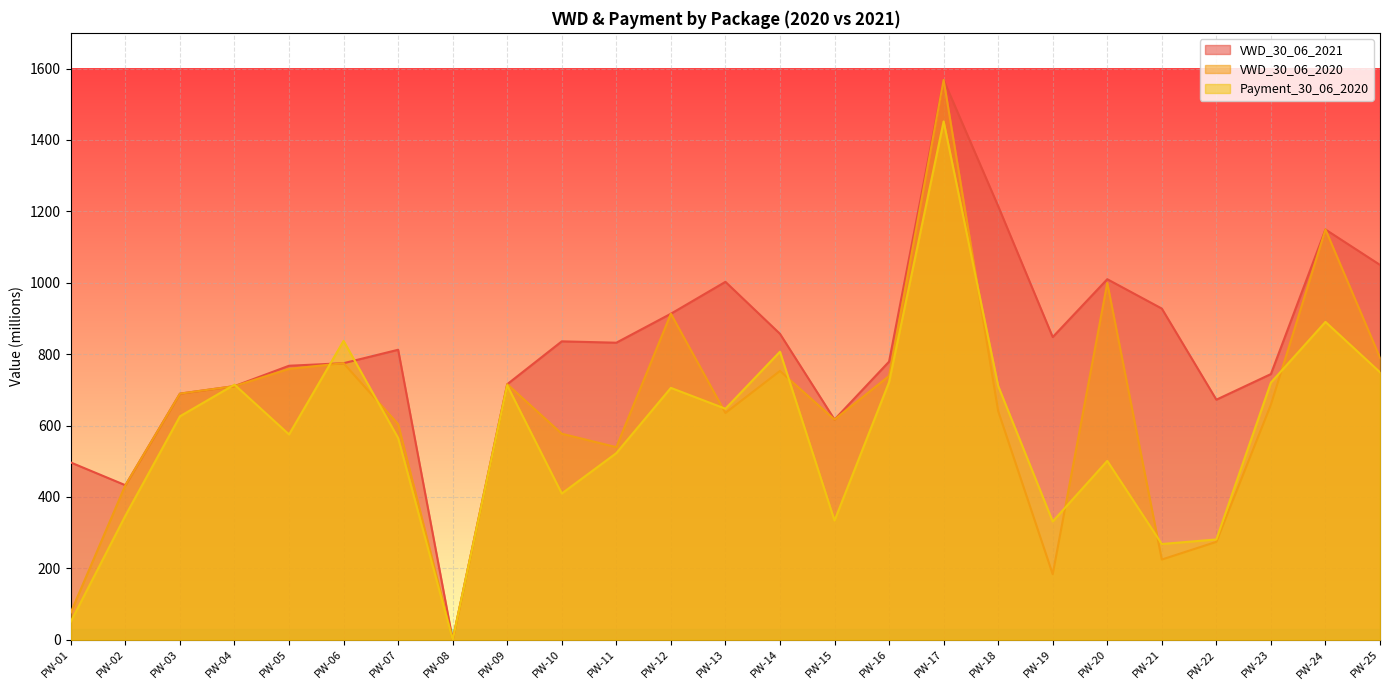

The value of VWD_30_06_2020 at PW-22 is 274.3. True or false?

True